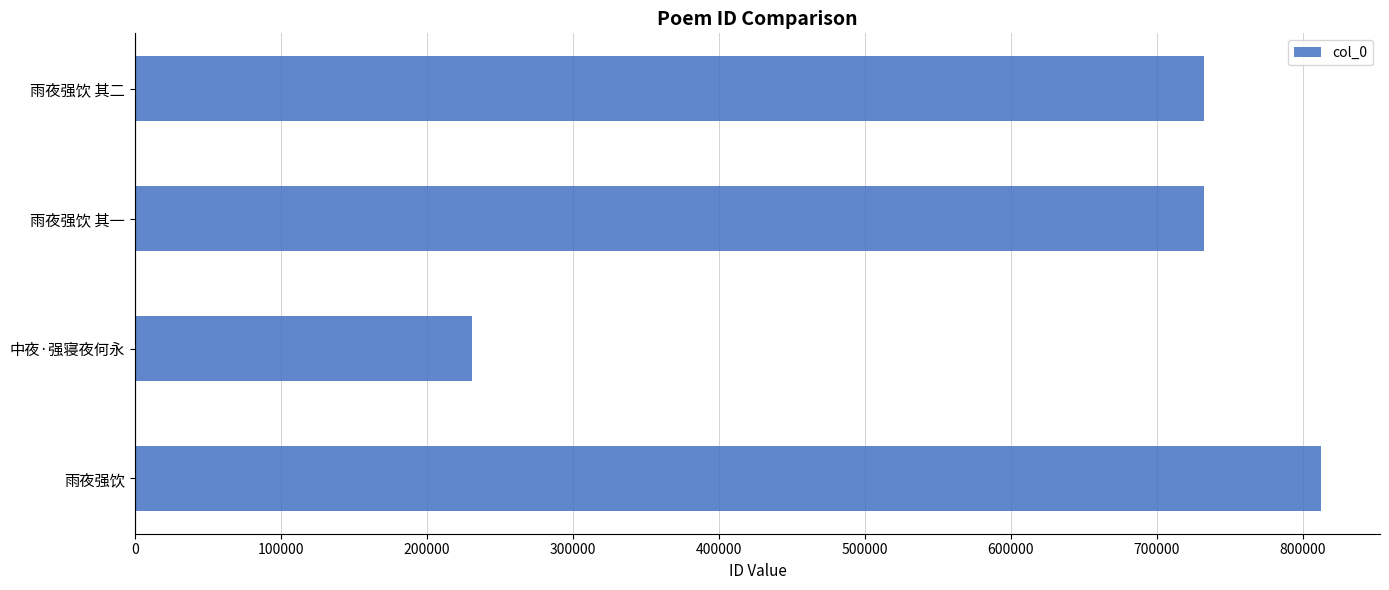

Which label corresponds to the smallest value in the chart?

中夜·强寝夜何永